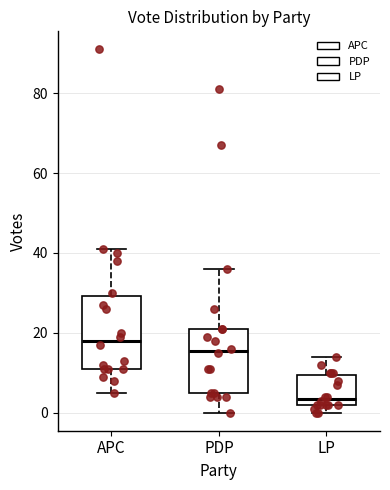

Reading left to right, read every box against the y-axis: the position of its median line, the range the box covers, and the ends of its whiskers. The values are not printed on the chart, so give them approximately, as read against the axis.

APC: median 18, box 12 to 30, whiskers 6 to 42
PDP: median 16, box 6 to 22, whiskers 0 to 36
LP: median 4, box 2 to 10, whiskers 0 to 14